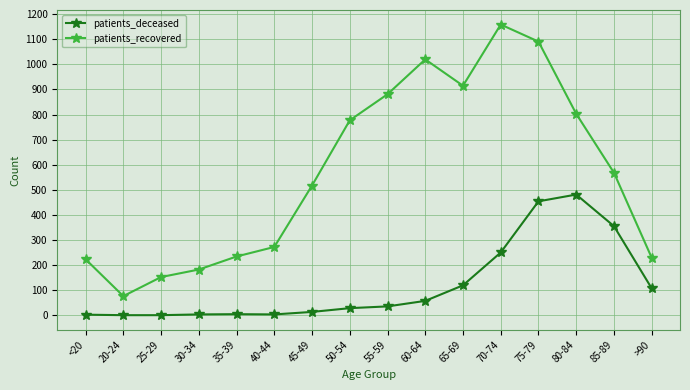

Which category has the highest value in the patients_recovered series?

70-74